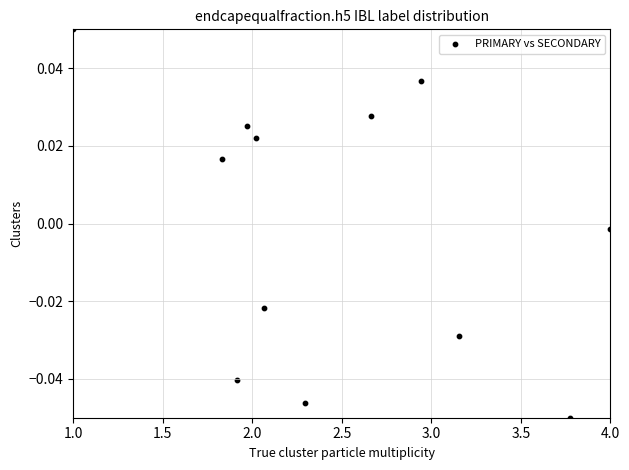

What is the average X value?

2.5